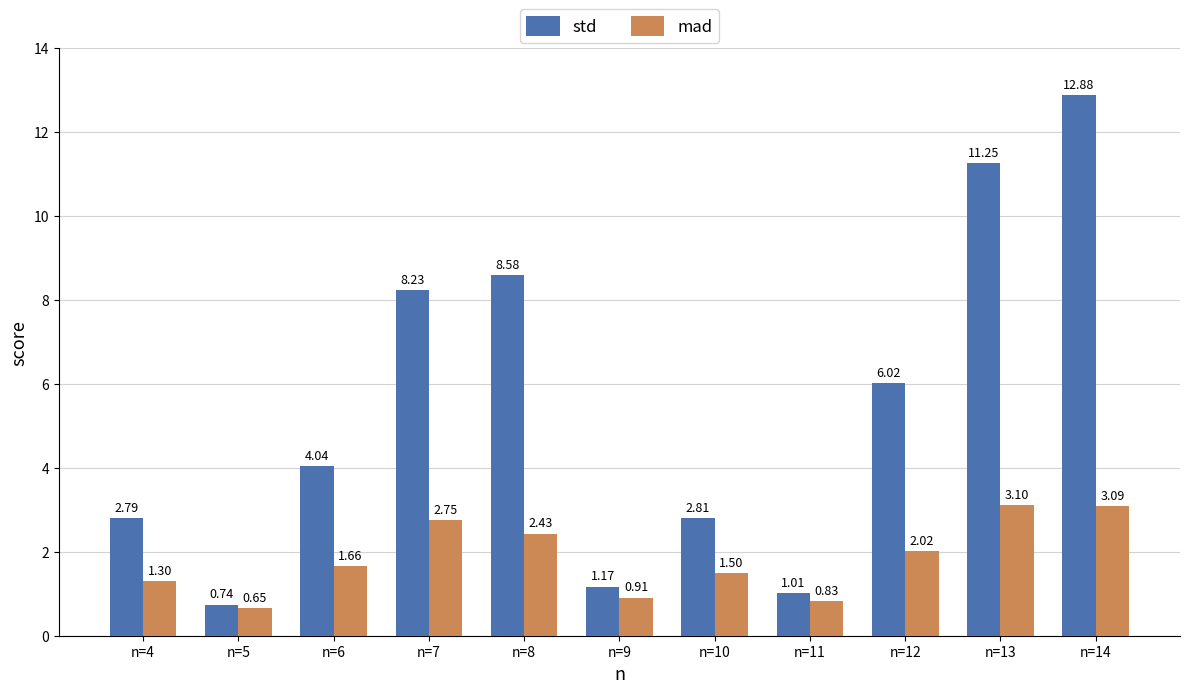

The mad series shows 3.7 at n=7. True or false?

False